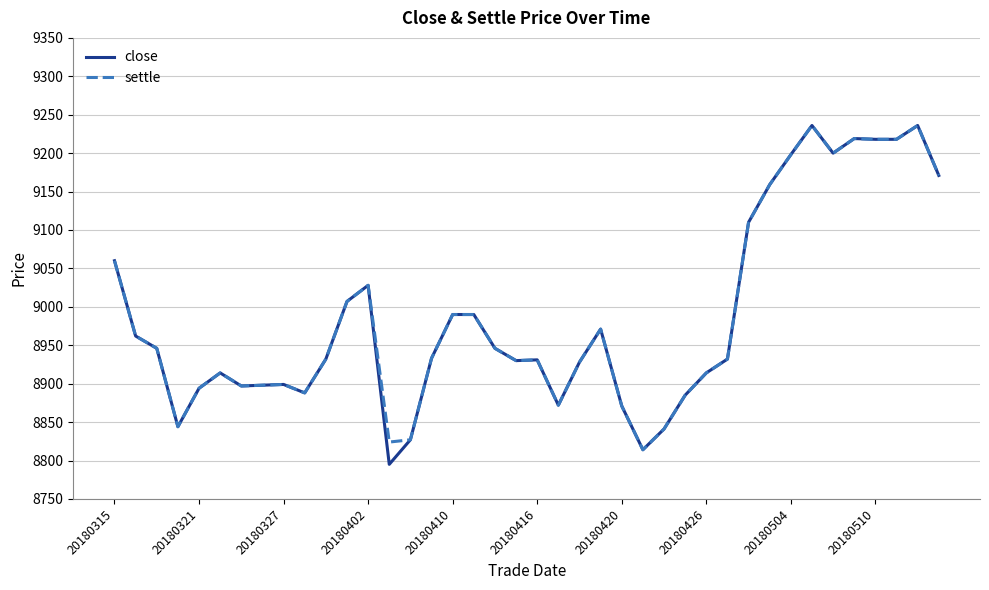

What is the maximum value for close?

9236